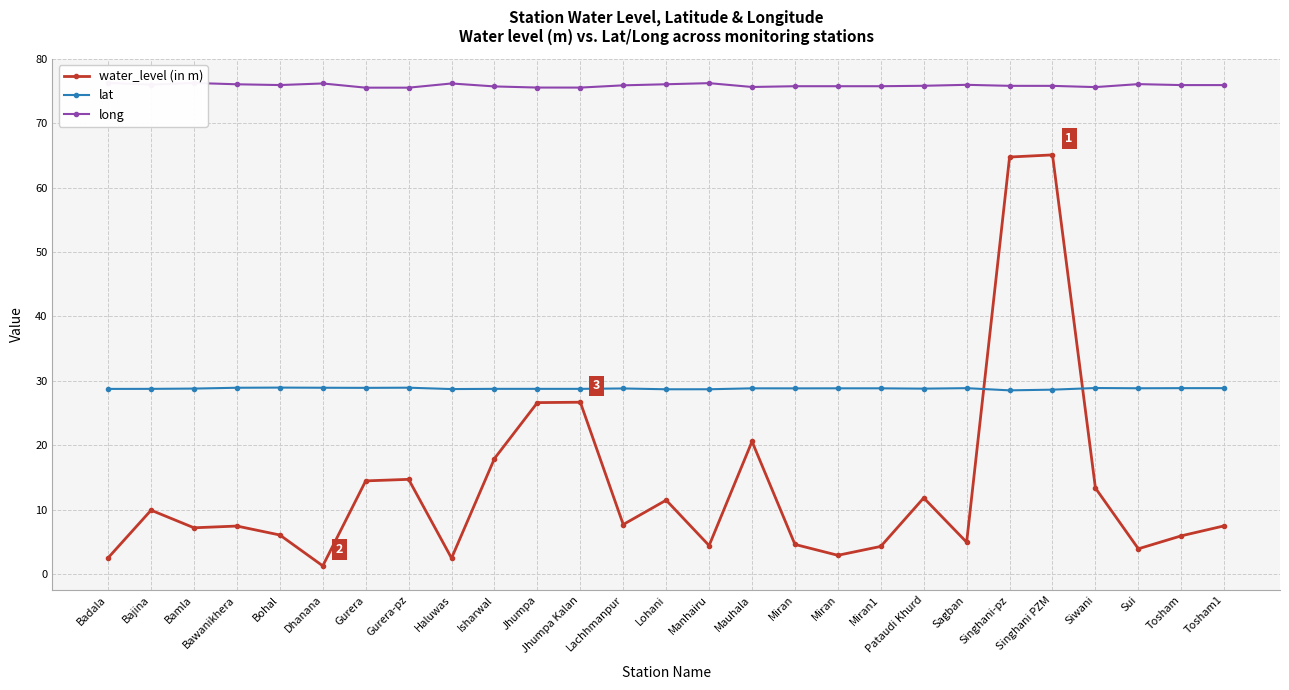

What is the label of the 22nd point from the left?

Singhani-pz